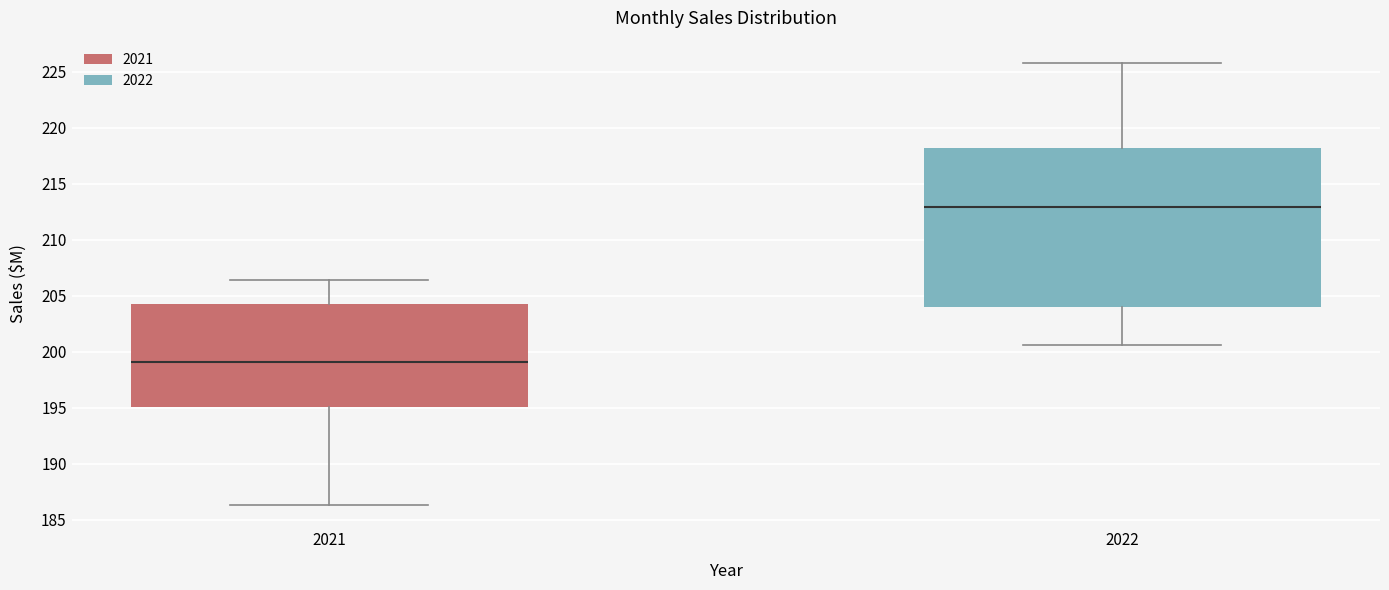

Where does the median line of the box at x = 2021 sit on the y-axis? The values are not printed on the chart, so give them approximately, as read against the axis.

199.0